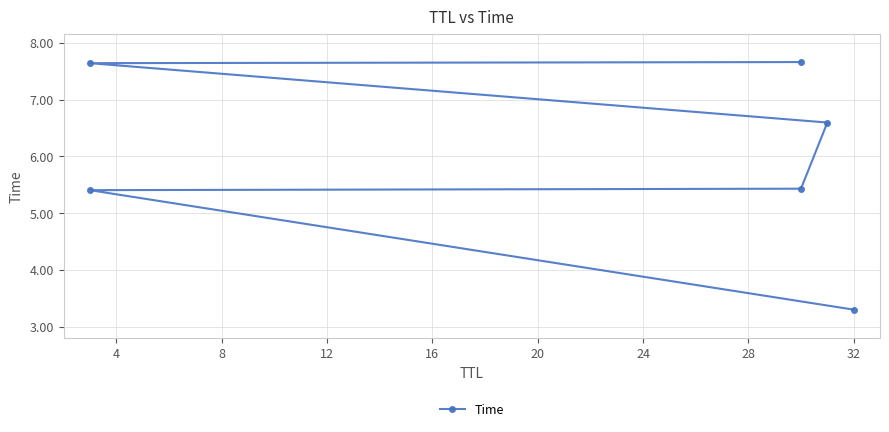

Does the chart display data point markers on the line(s)?

Yes